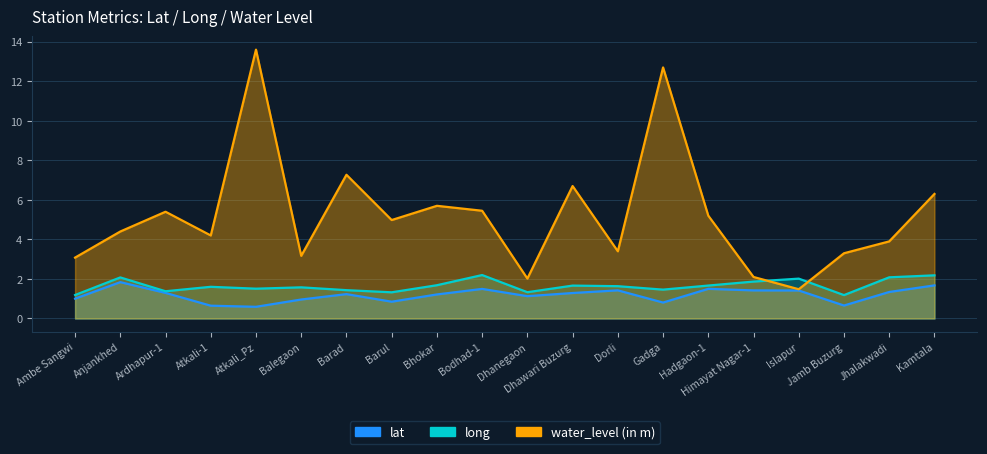

How many values in the lat series are below 1?

6